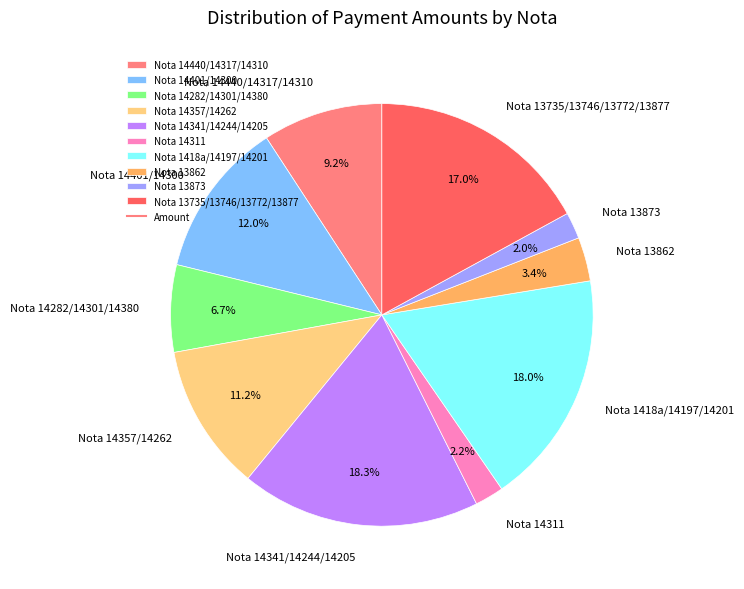

Is it true that Nota 14341/14244/14205 is 18% of the pie?

True